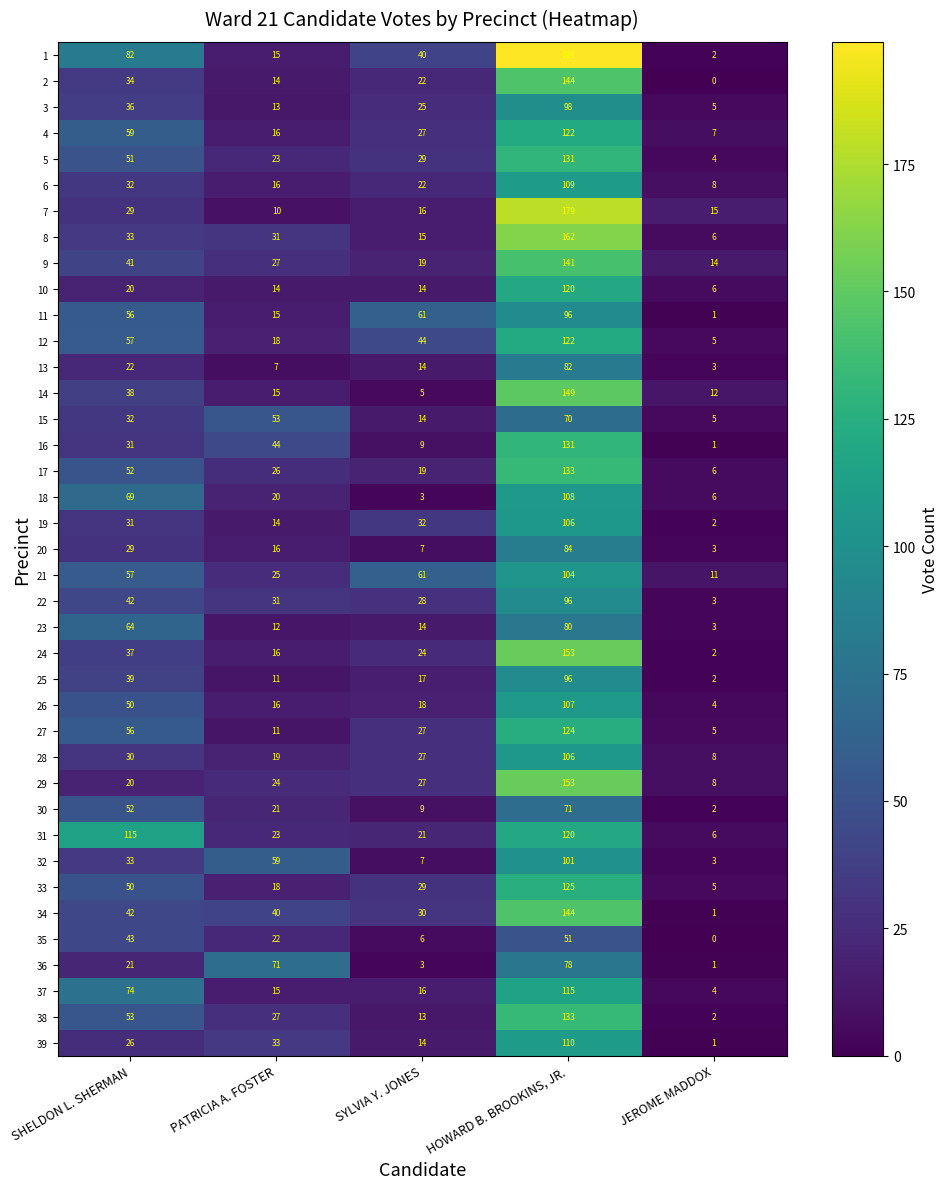

The value of 38 at SHELDON L. SHERMAN is 24. True or false?

False